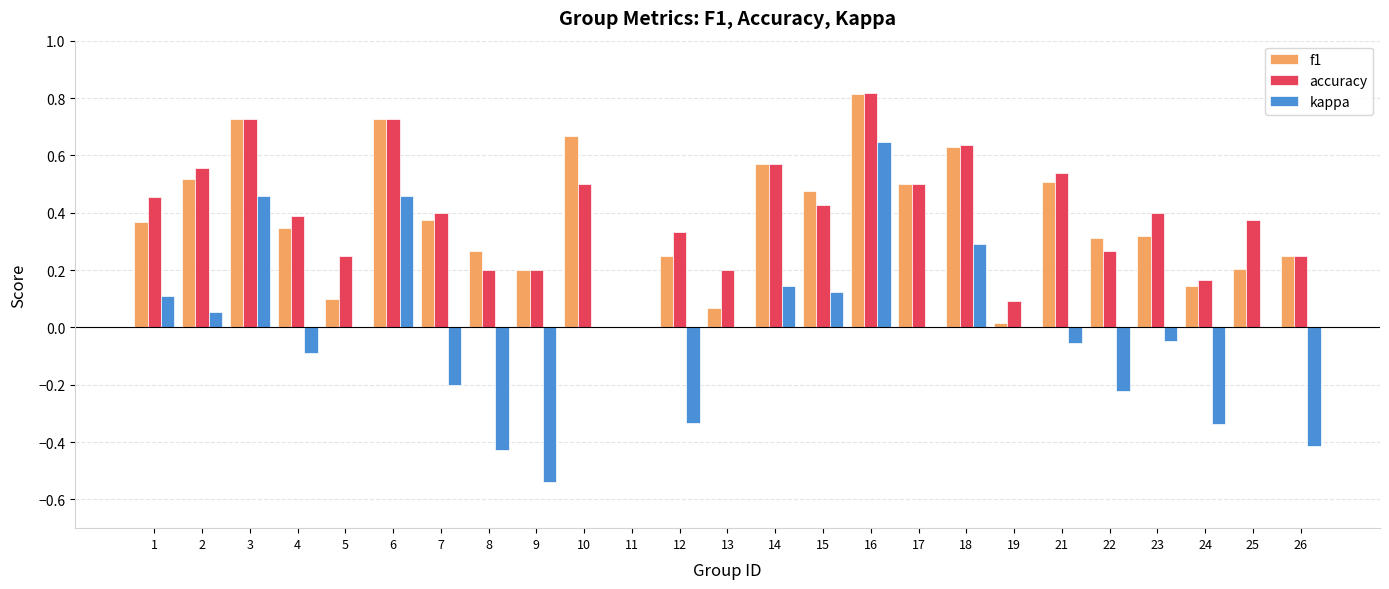

Between 9 and 24, which series saw the biggest shift?

kappa